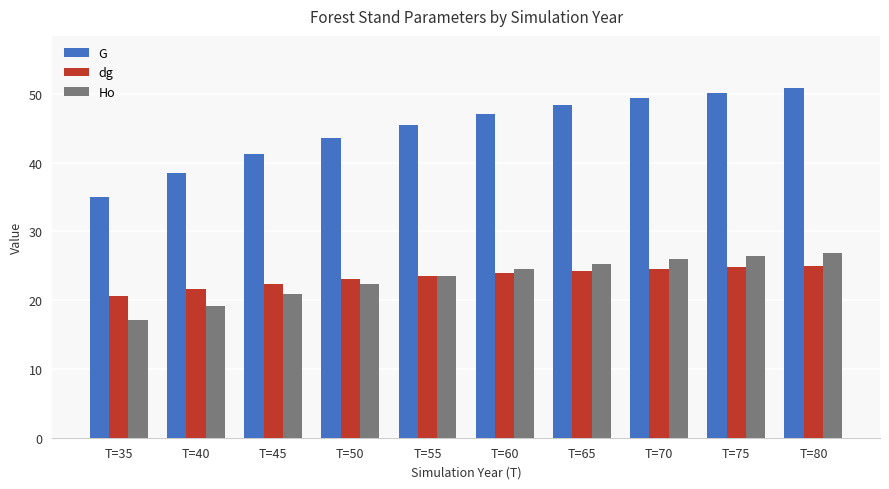

Where does the Ho series first go above 24?

T=60